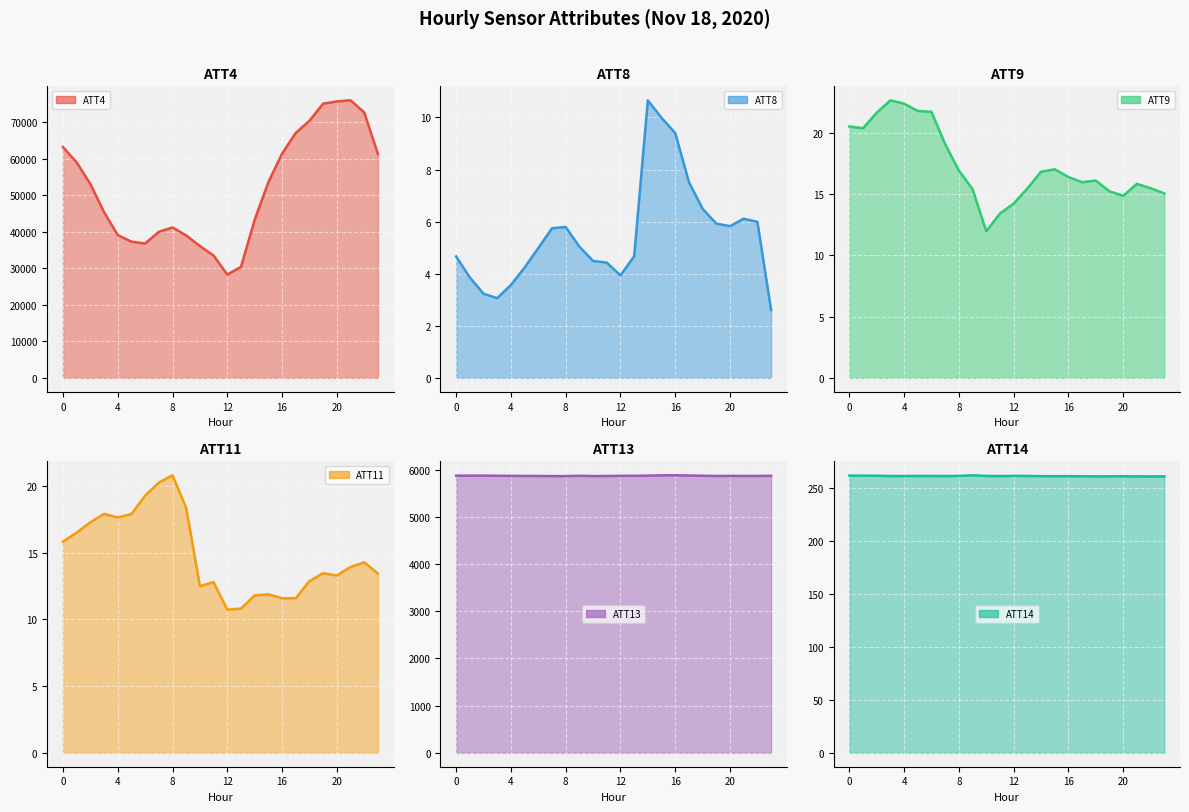

List the series in order of their peak value, lowest first.

ATT8, ATT11, ATT9, ATT14, ATT13, ATT4